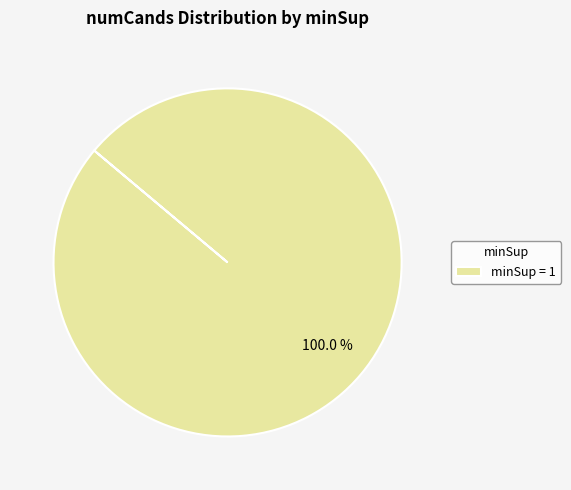

How many segments does this pie chart have?

1